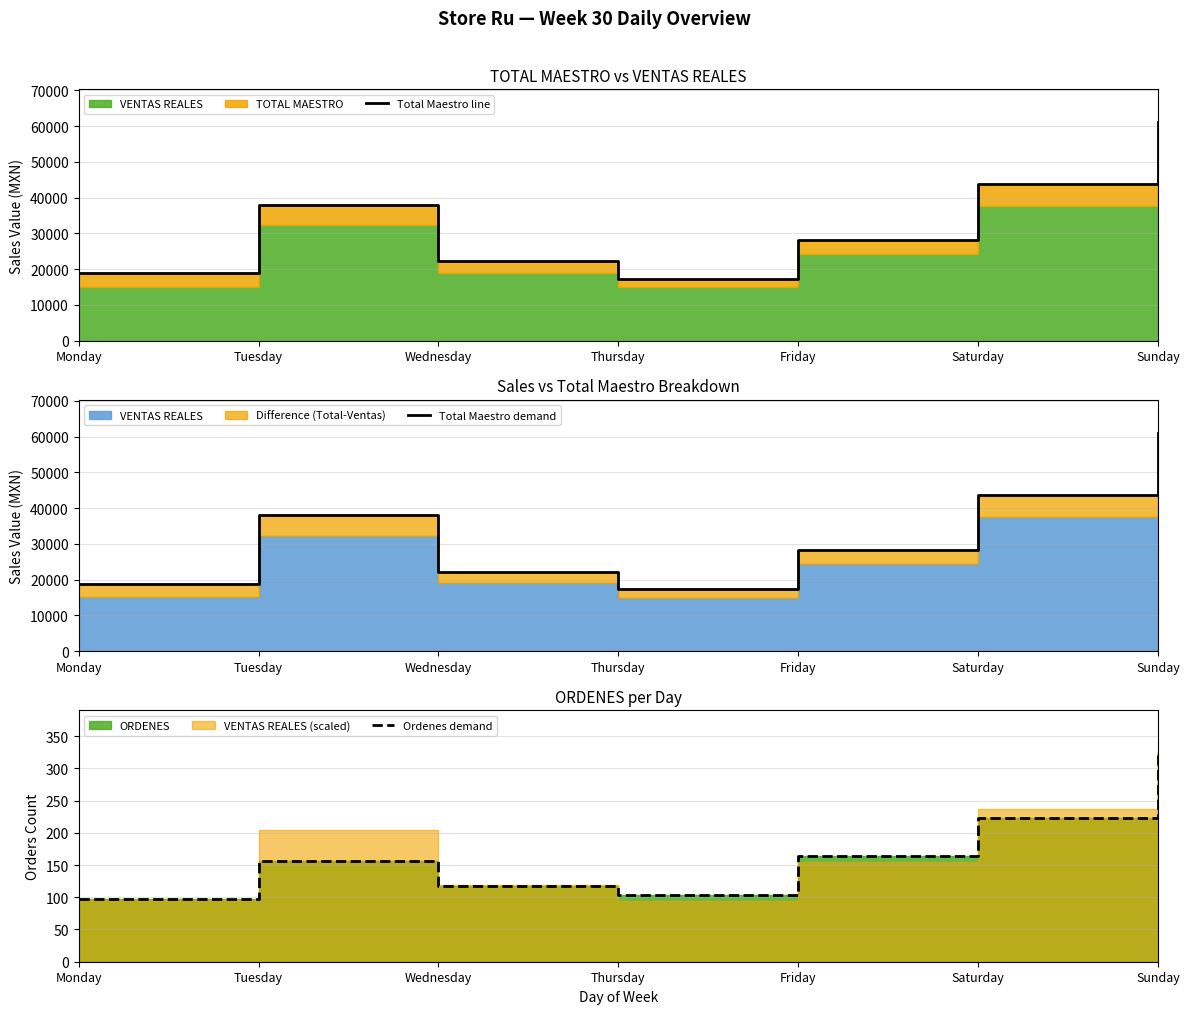

Rank the categories by Total Maestro demand value from highest to lowest.

Sunday, Saturday, Tuesday, Friday, Wednesday, Monday, Thursday